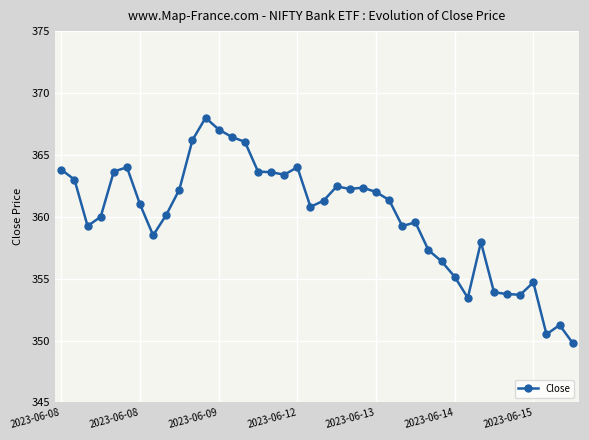

True or false: the data has more than 0 interior local peaks.

True